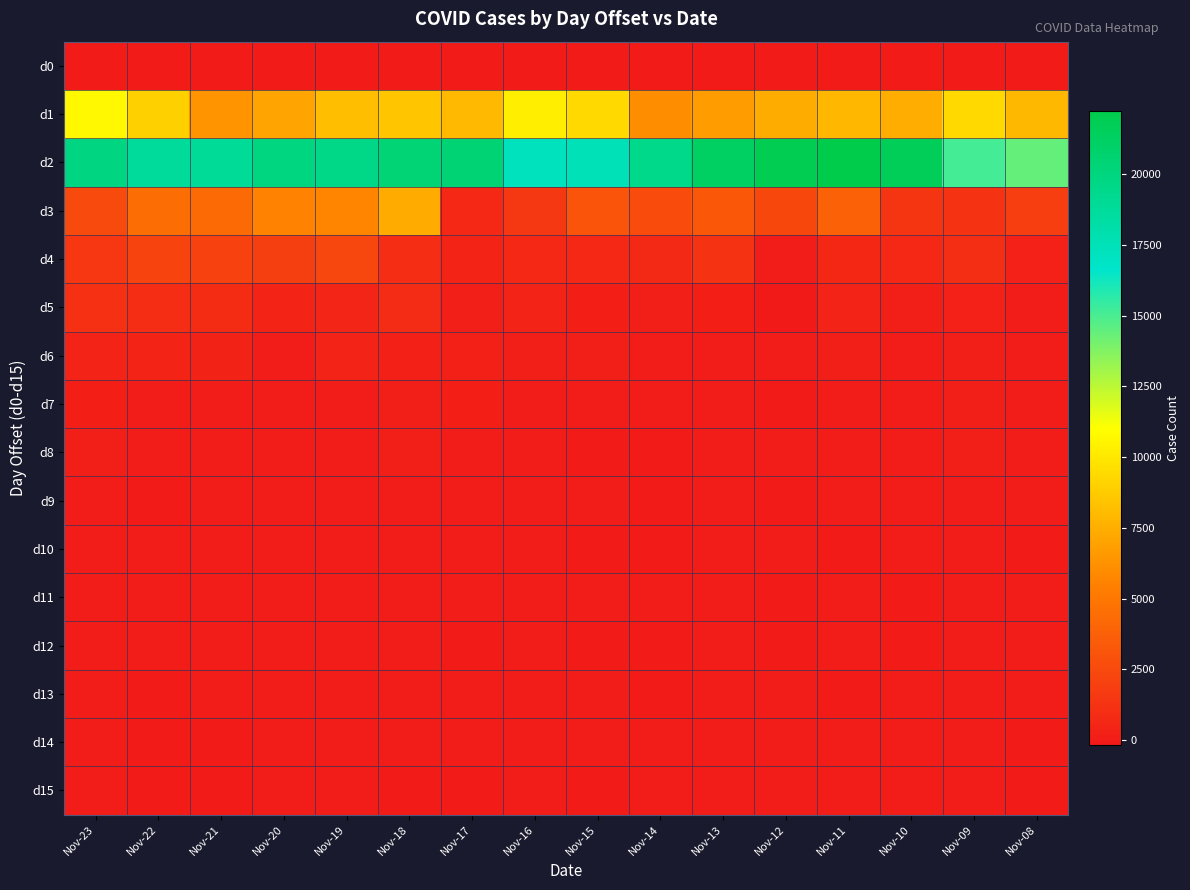

Rank the series at Nov-14 from lowest to highest value.

d8, d9, d10, d12, d13, d0, d14, d15, d7, d11, d6, d5, d4, d3, d1, d2